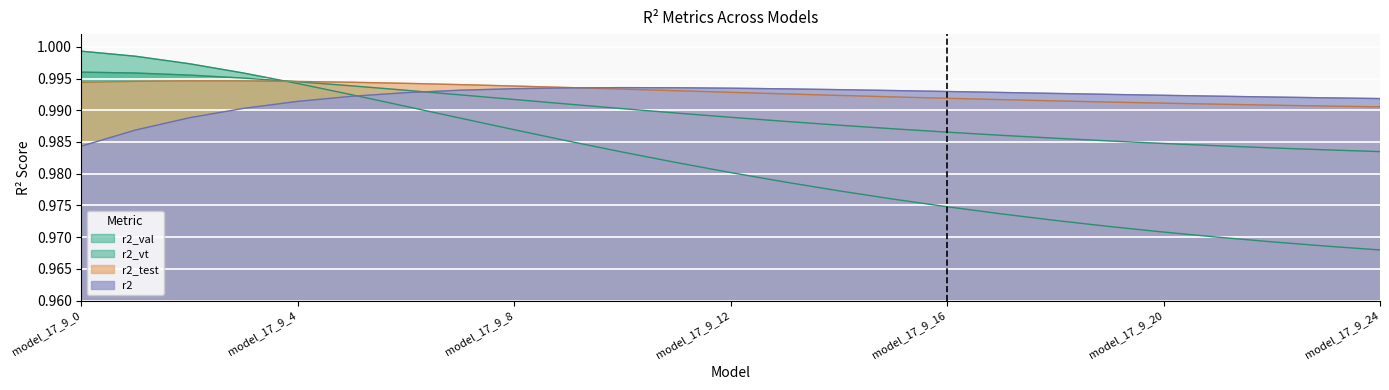

Count the number of data series in this chart.

4